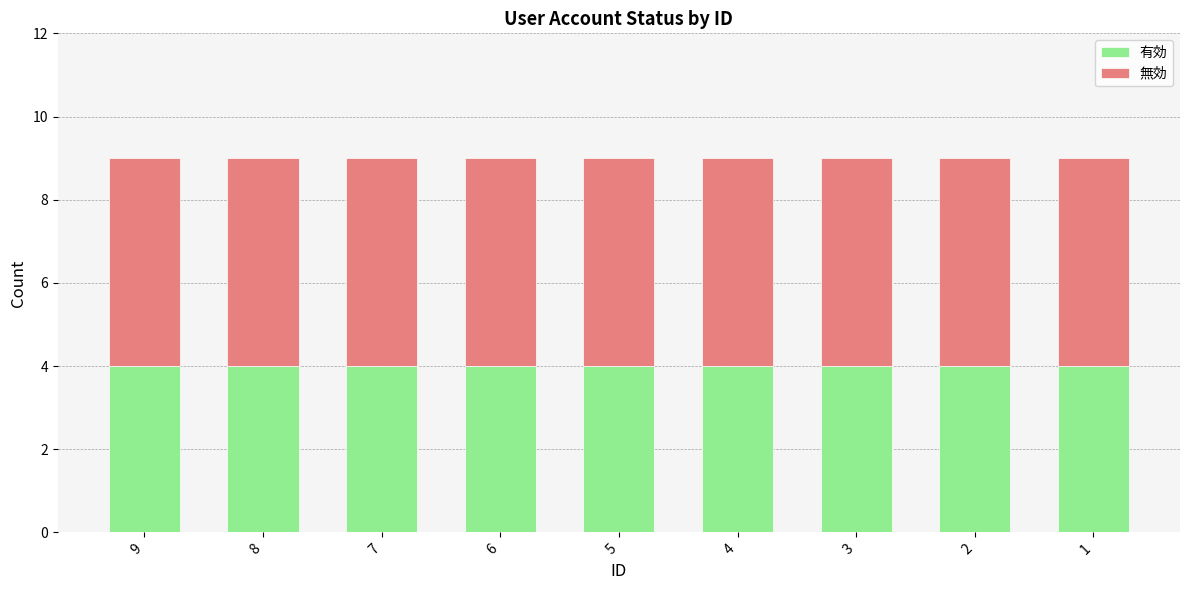

What is the lowest value of the 有効 series?

4